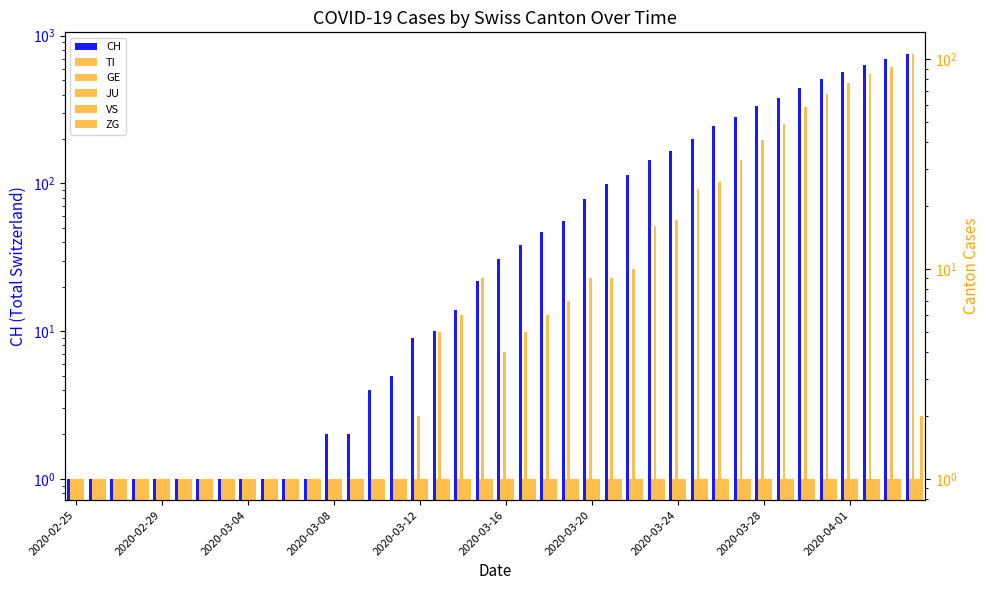

List the series in order of their peak value, highest first.

CH, GE, ZG, TI, JU, VS